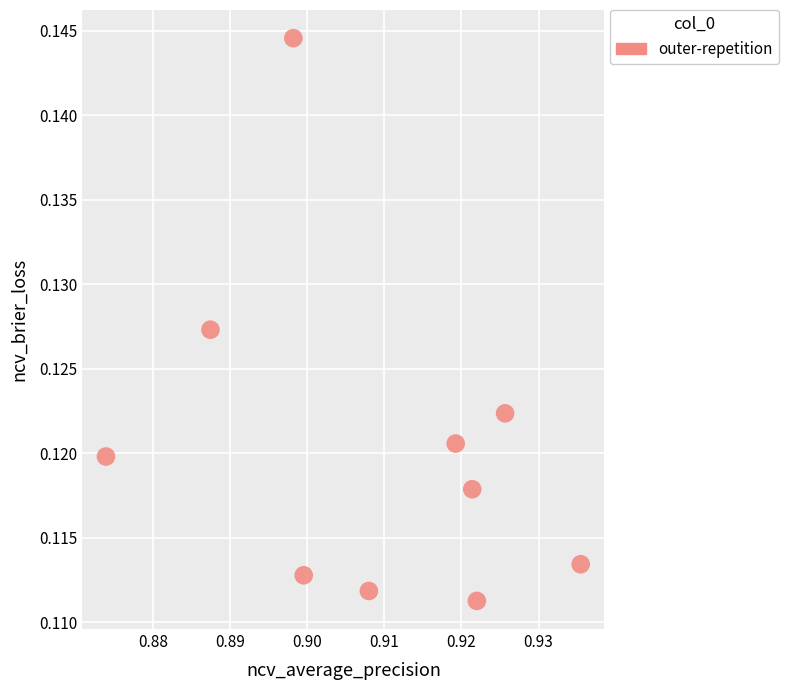

What is the average X value?

0.9